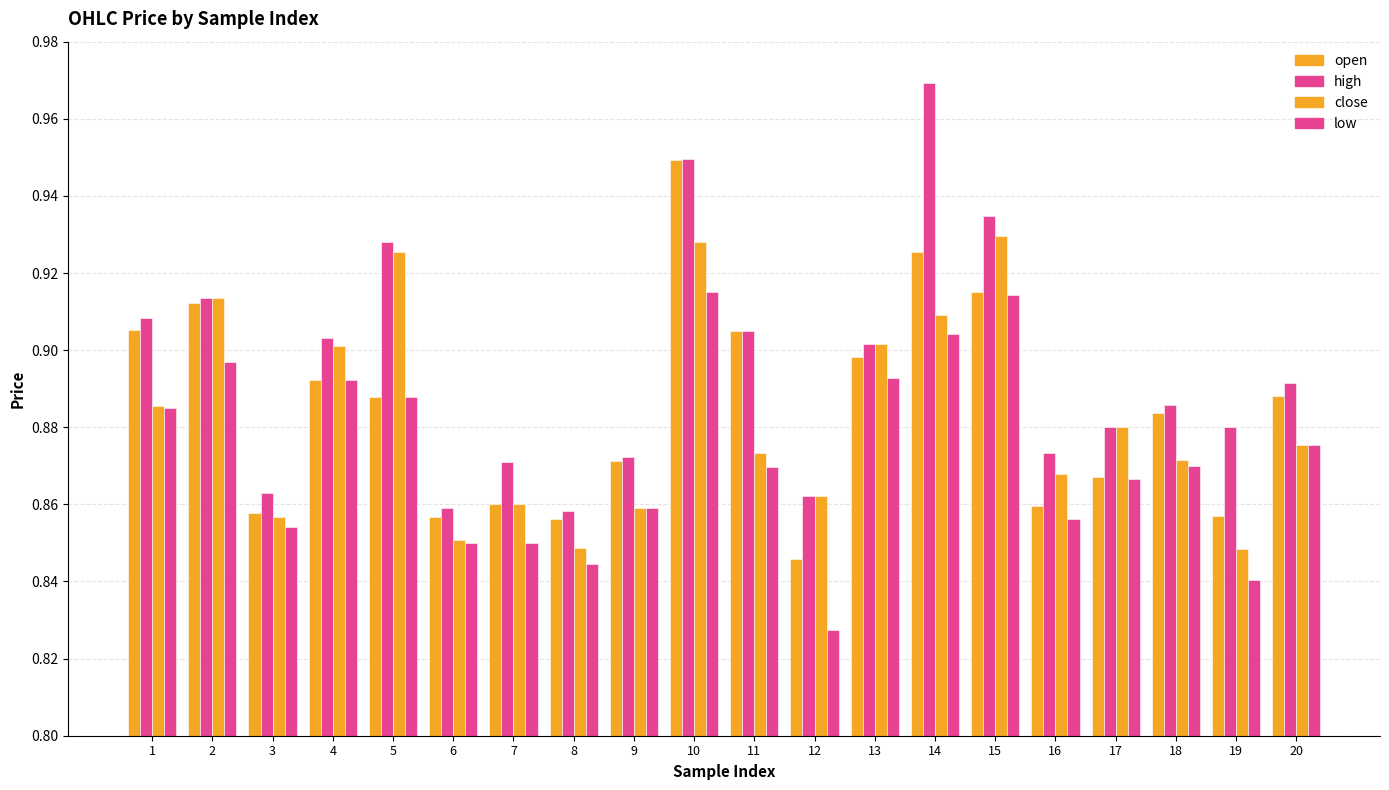

How many groups of bars are there?

20